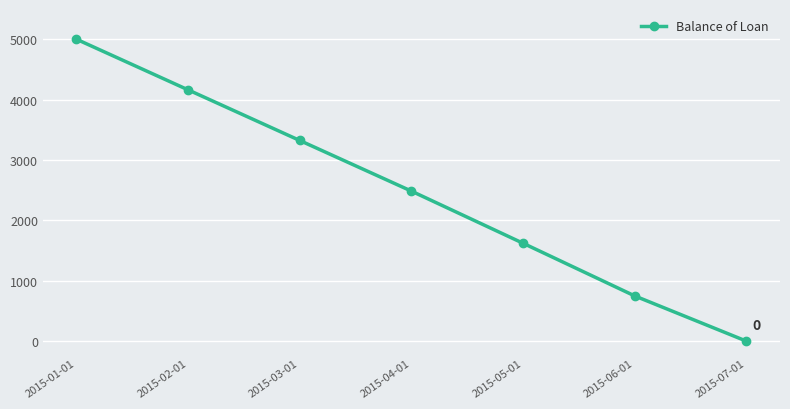

True or false: there are more than 0 points higher than both neighbors.

False